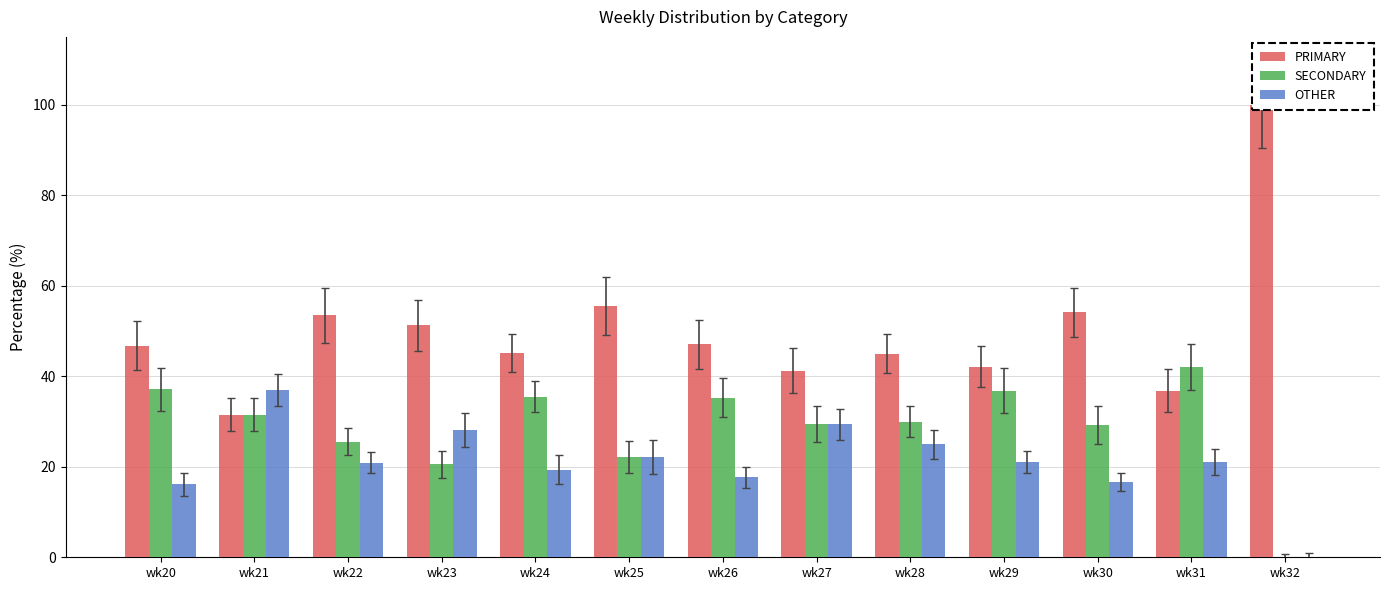

Reading left to right, extract all data points from this chart.

PRIMARY: wk20=46.8	wk21=31.5	wk22=53.5	wk23=51.3	wk24=45.2	wk25=55.6	wk26=47.1	wk27=41.2	wk28=45.0	wk29=42.1	wk30=54.2	wk31=36.8	wk32=100.0
SECONDARY: wk20=37.1	wk21=31.5	wk22=25.6	wk23=20.5	wk24=35.5	wk25=22.2	wk26=35.3	wk27=29.4	wk28=30.0	wk29=36.8	wk30=29.2	wk31=42.1	wk32=0.0
OTHER: wk20=16.1	wk21=37.0	wk22=20.9	wk23=28.2	wk24=19.4	wk25=22.2	wk26=17.6	wk27=29.4	wk28=25.0	wk29=21.1	wk30=16.7	wk31=21.1	wk32=0.0